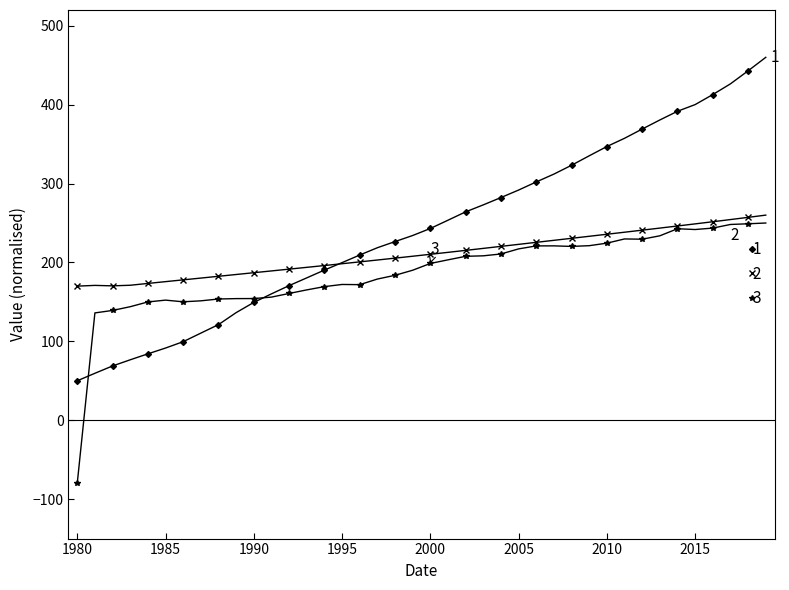

What is the greatest value displayed?

460.0